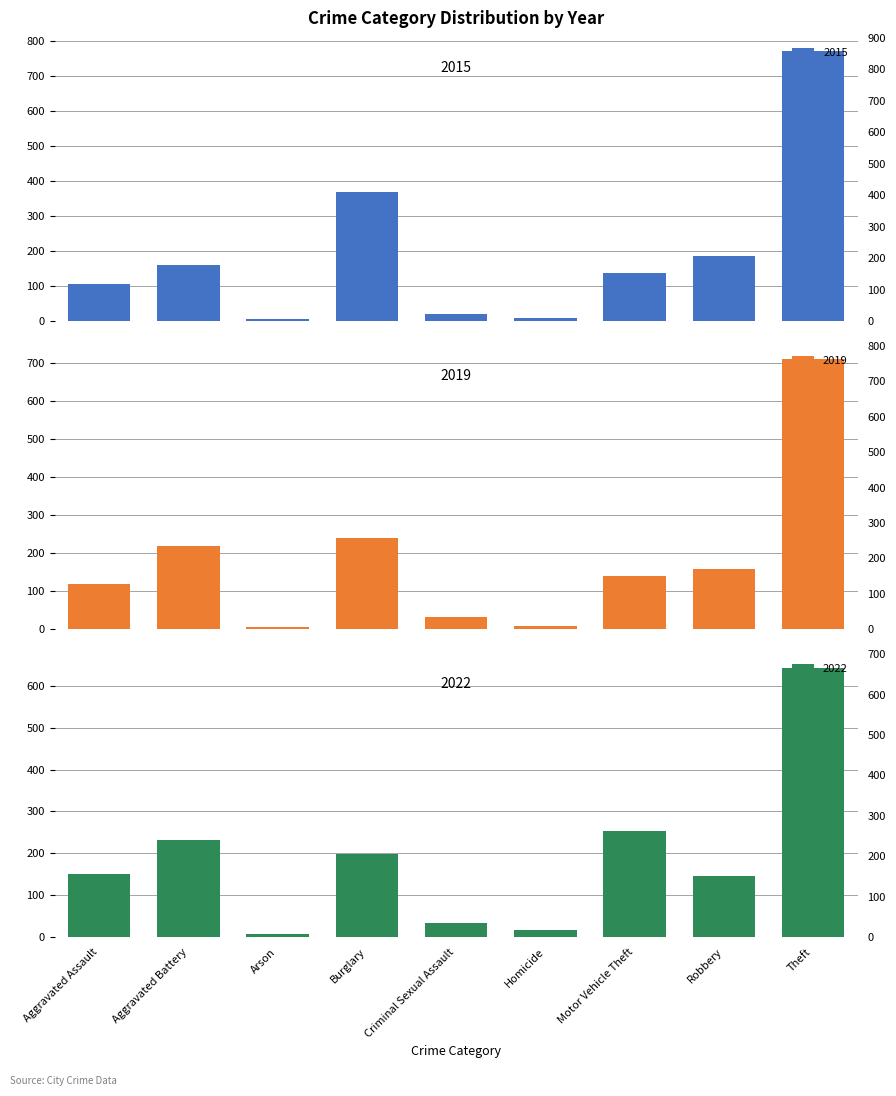

What is the spread (max minus min) of values at Robbery?

40